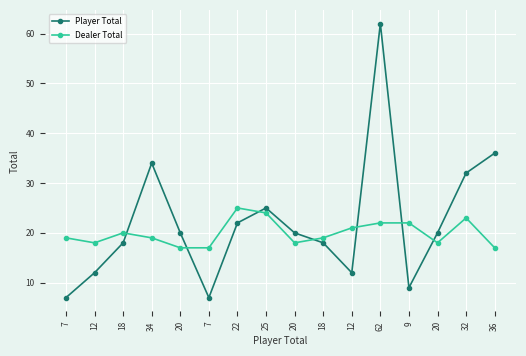

Is it true that Player Total equals 13 at 25?

False